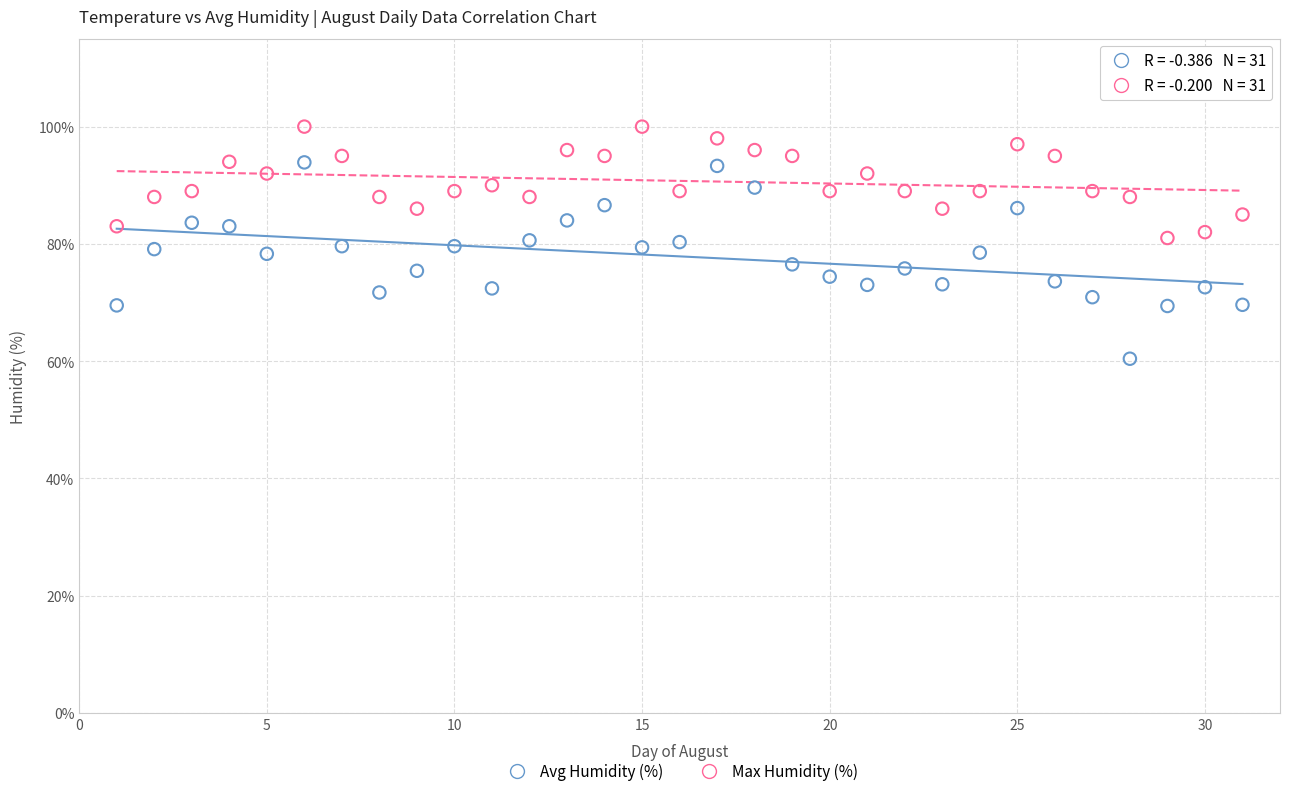

Across all data points, what is the range of X values (max minus min)?

30.0